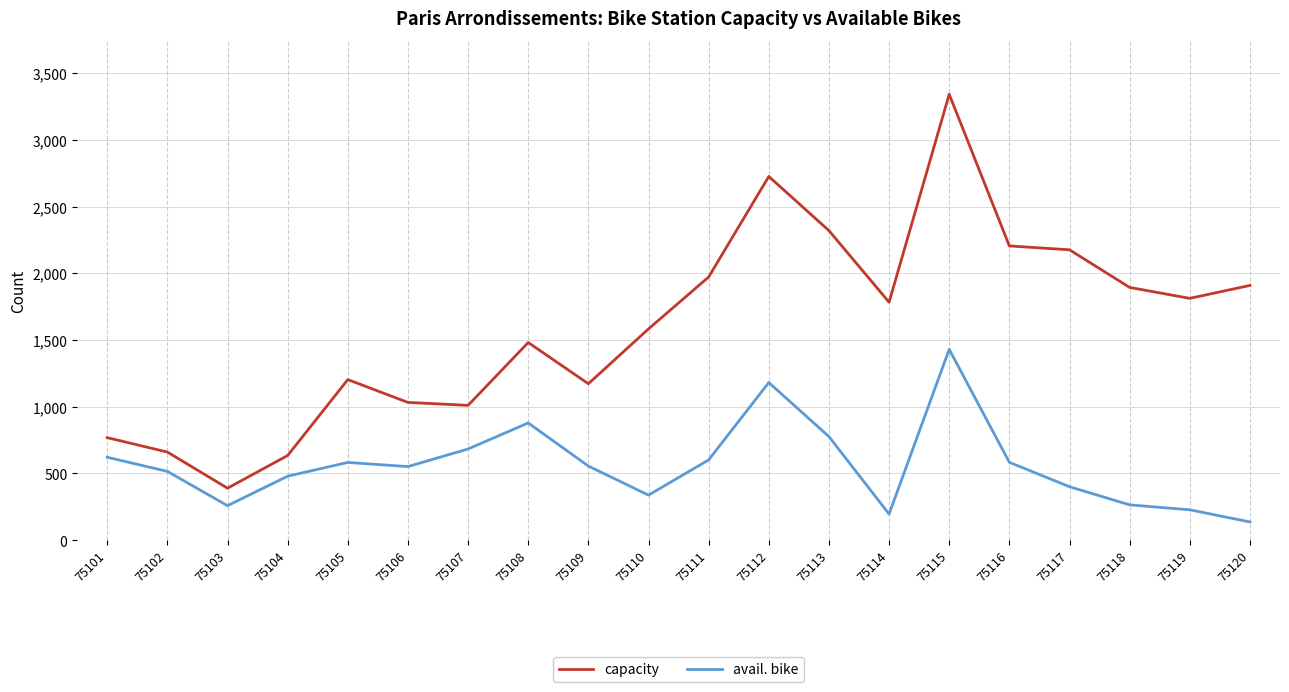

What is the spread (max minus min) of values at 75114?

1588